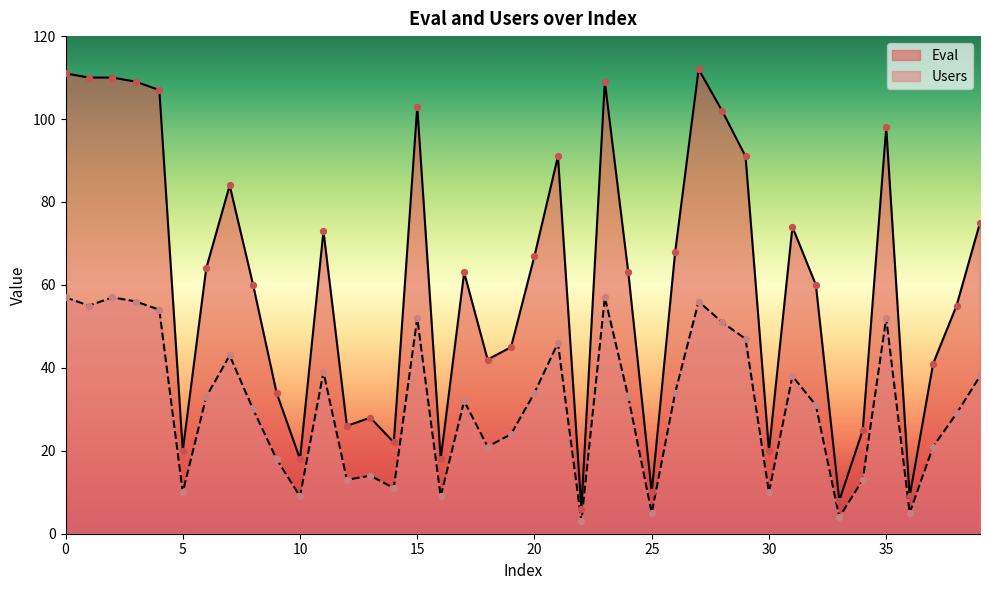

Which series has the largest total across all categories?

Eval